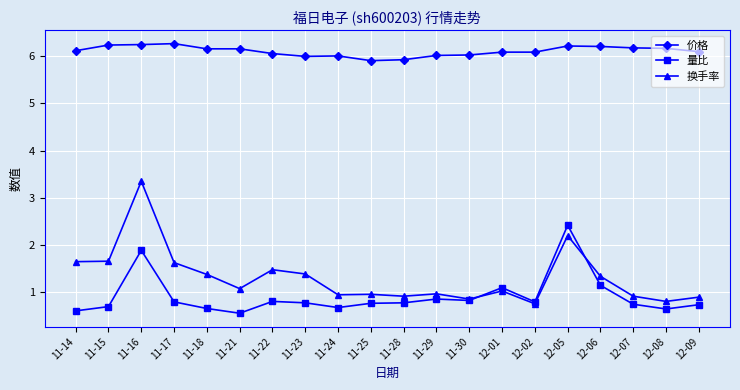

How many lines are shown in the chart?

3